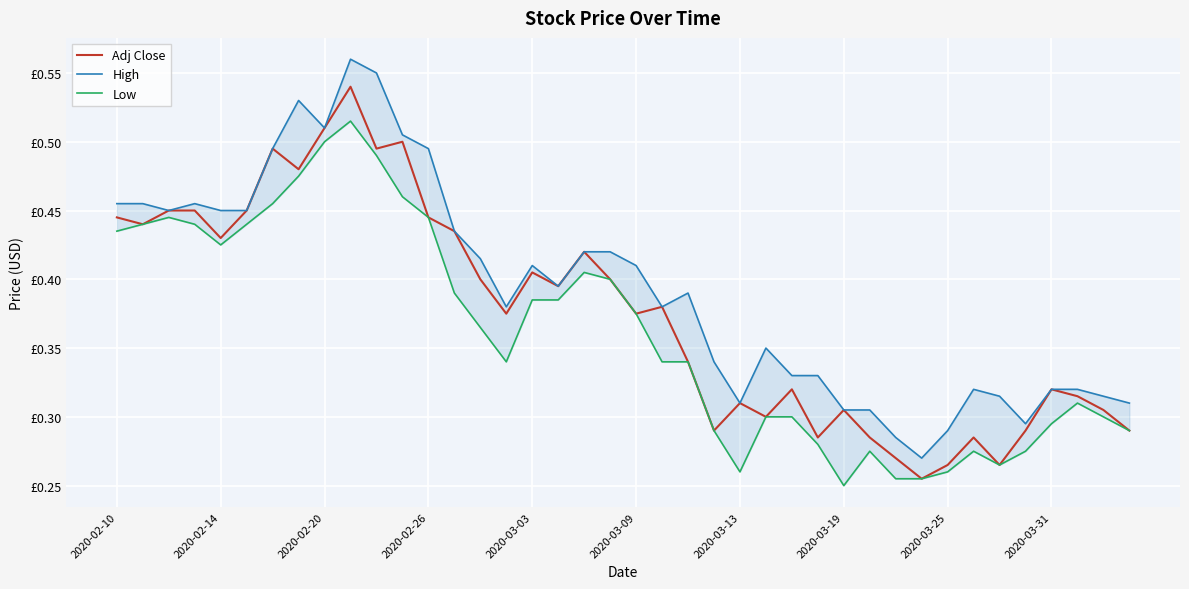

Count the High values in the range 0 to 1.

40